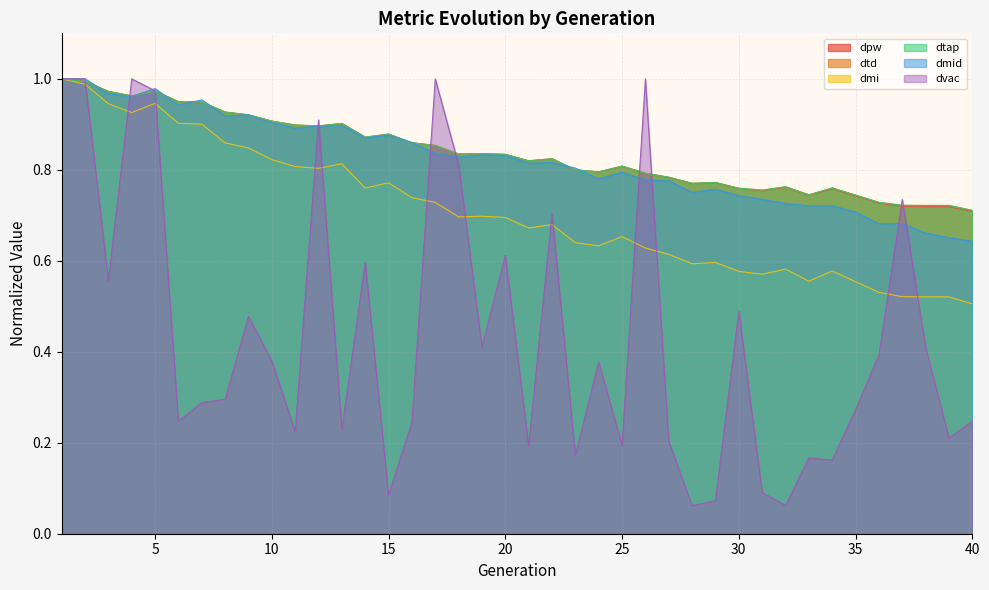

The value of dmi at 32 is 0.6. True or false?

True